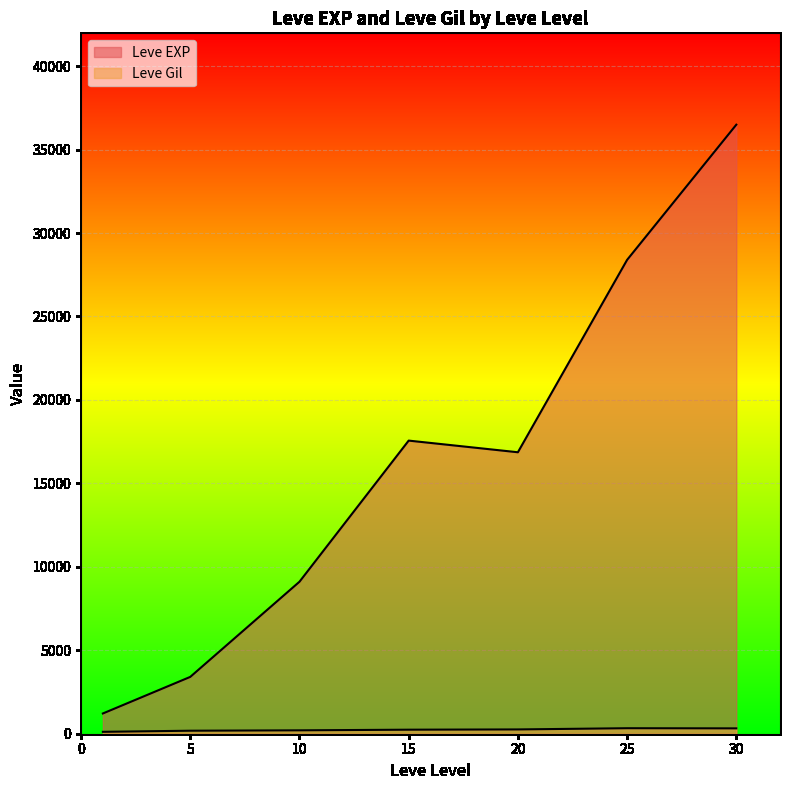

What is the lowest value of the Leve Gil series?

101